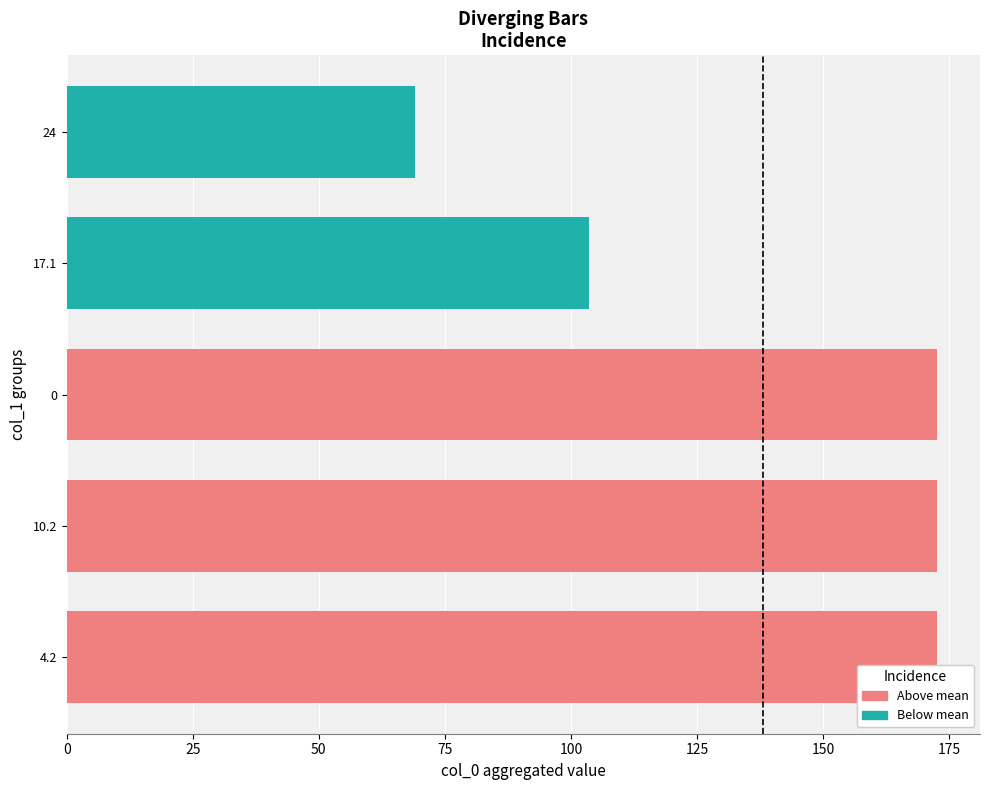

How many categories are shown in the chart?

5